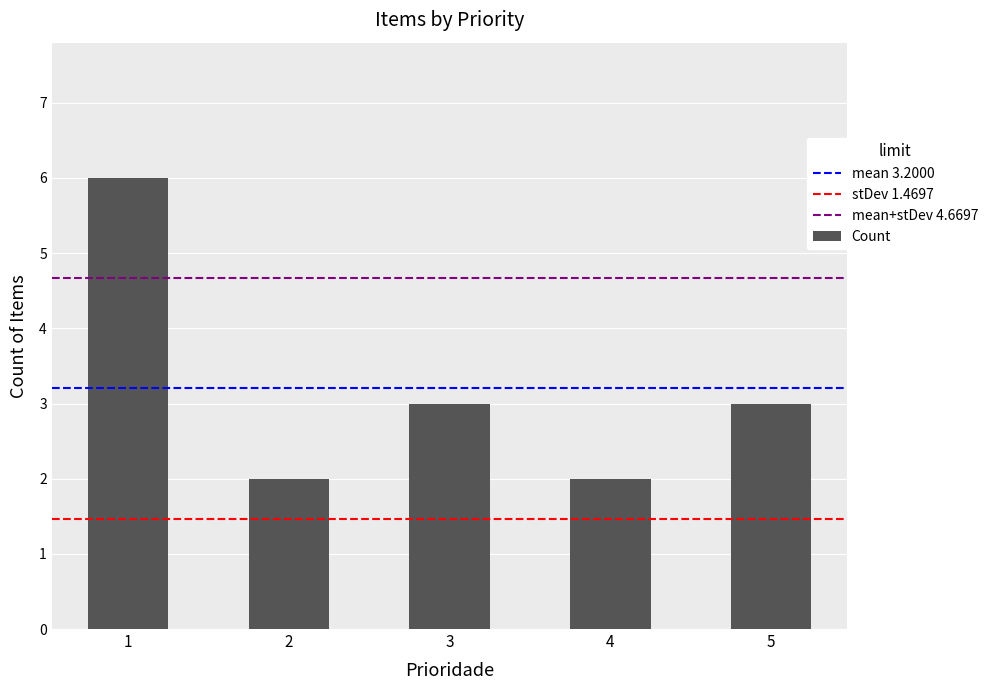

Which has a higher value, 1 or 3?

1